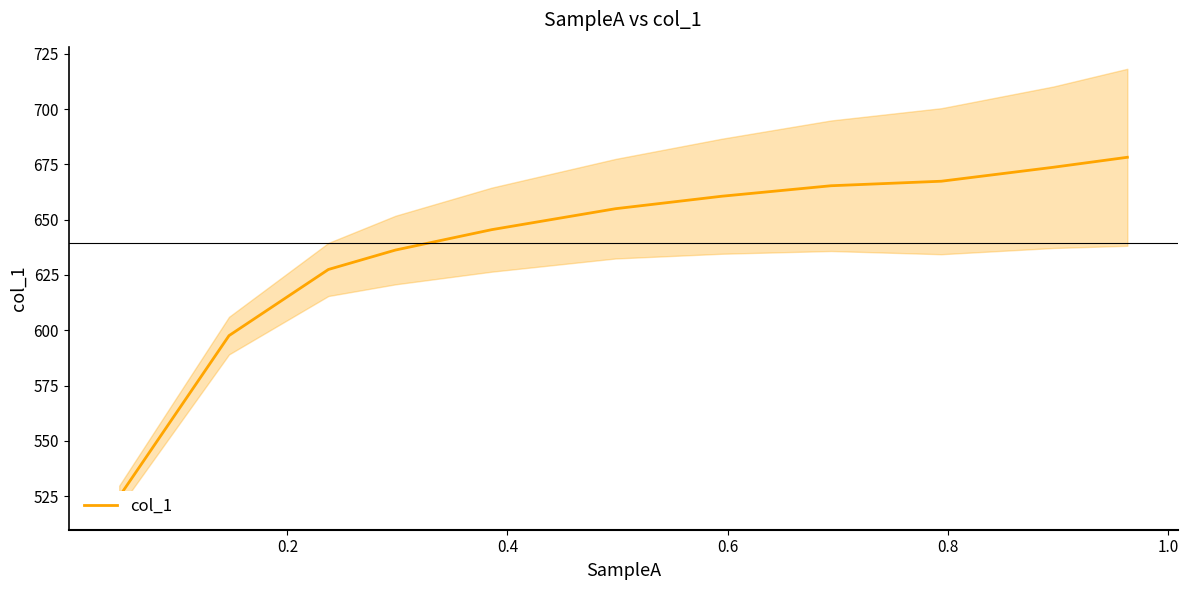

Count the number of values greater than 654.

6